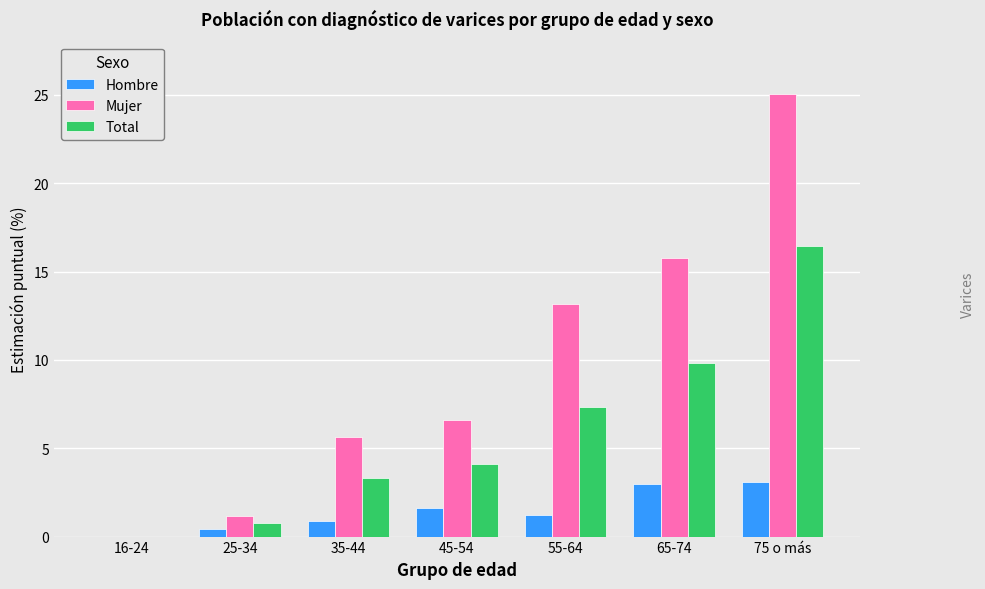

What is the highest value of the Mujer series?

25.0